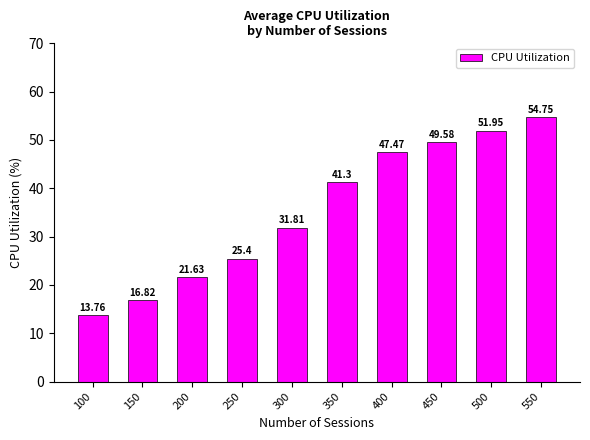

True or false: the data shows 15.9 at 550.

False